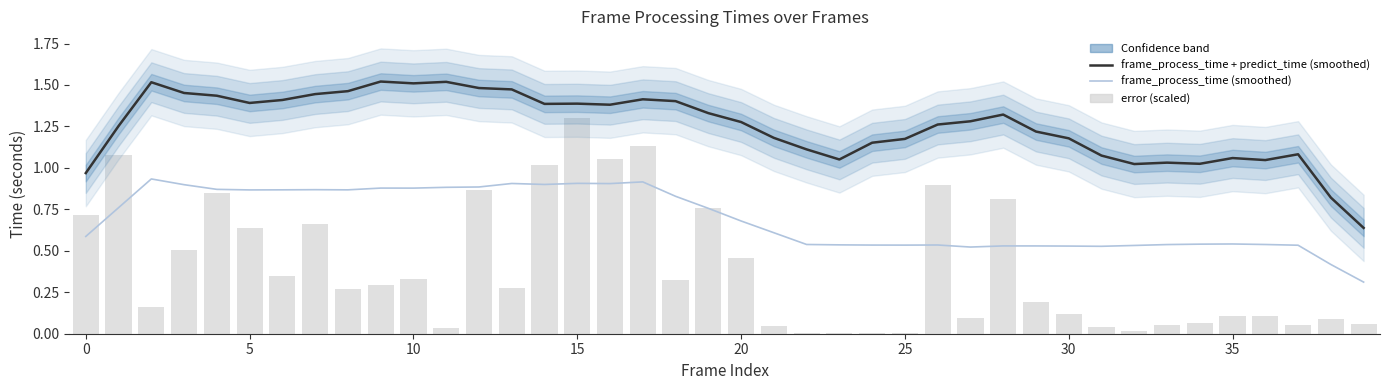

What is the spread (max minus min) of values at 36?

0.9